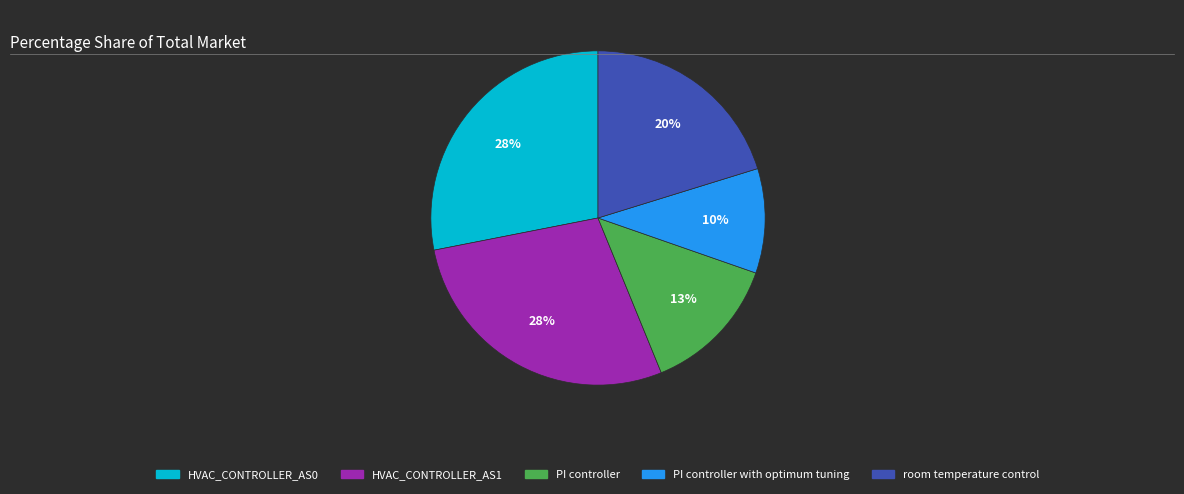

To the nearest percent, what is the difference between the largest and smallest slice percentages?

18%